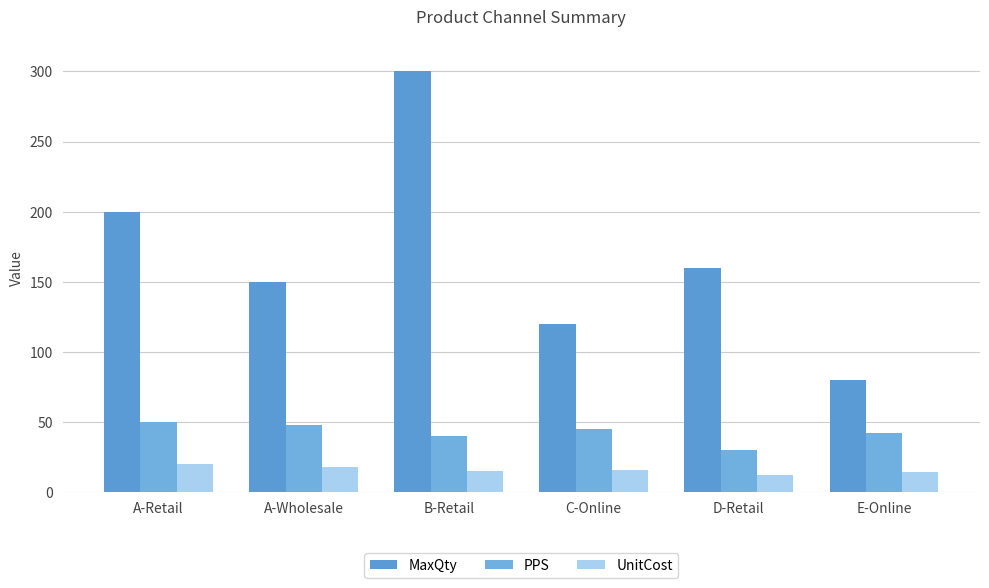

Is the value of UnitCost at D-Retail greater than the value of MaxQty at E-Online?

No